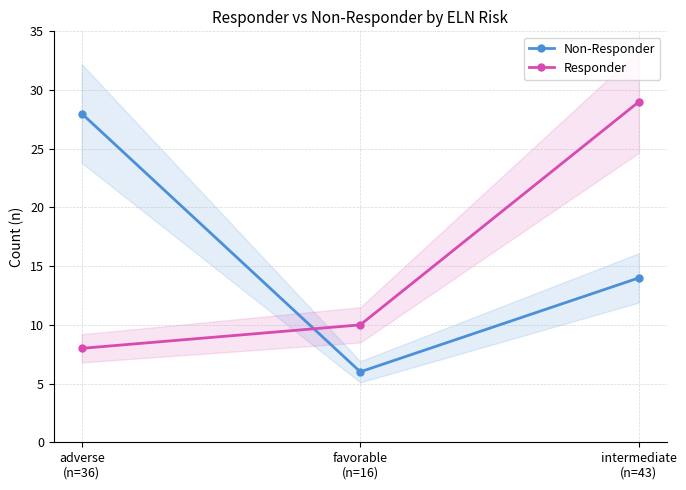

At which category is the sum across all series the highest?

intermediate
(n=43)